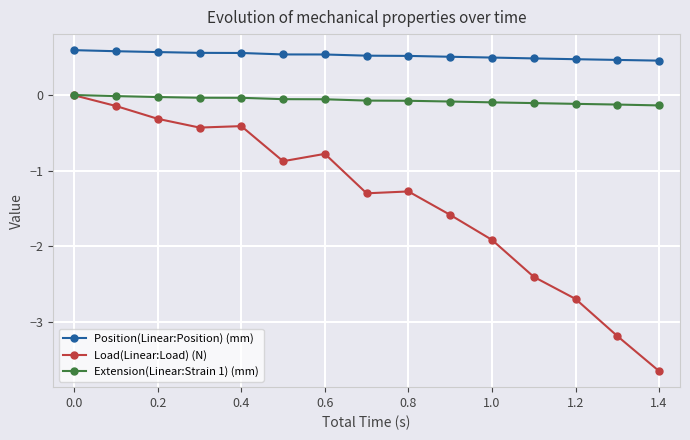

True or false: Load(Linear:Load) (N) has more than 0 interior local peaks.

True